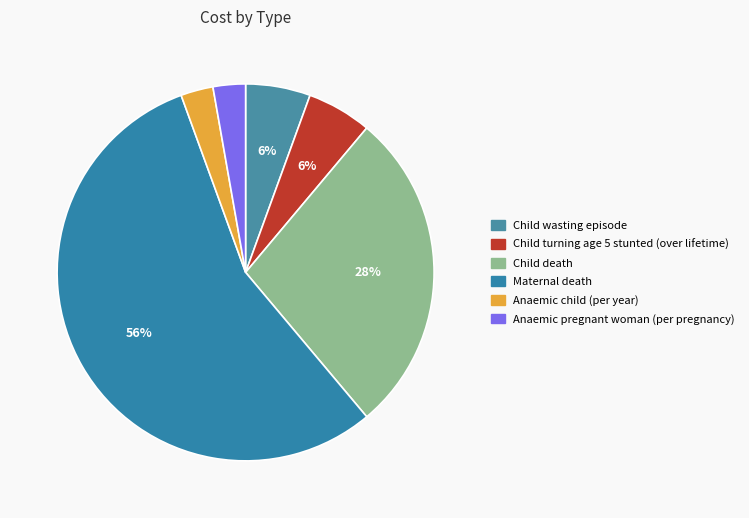

Which category accounts for the majority?

Maternal death